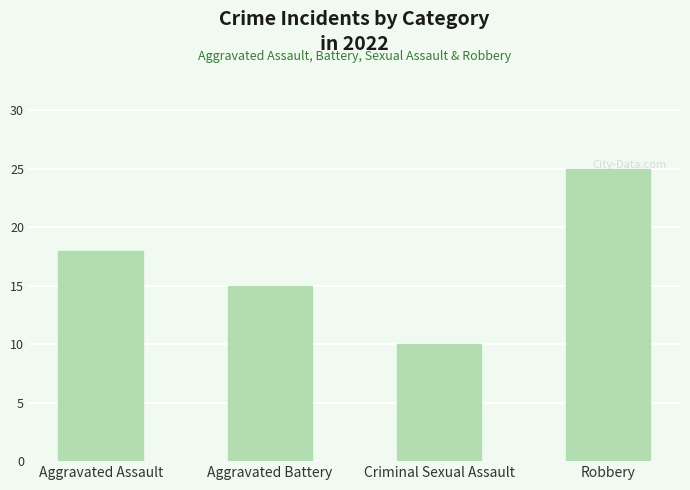

What is the difference between the second highest and minimum values?

8